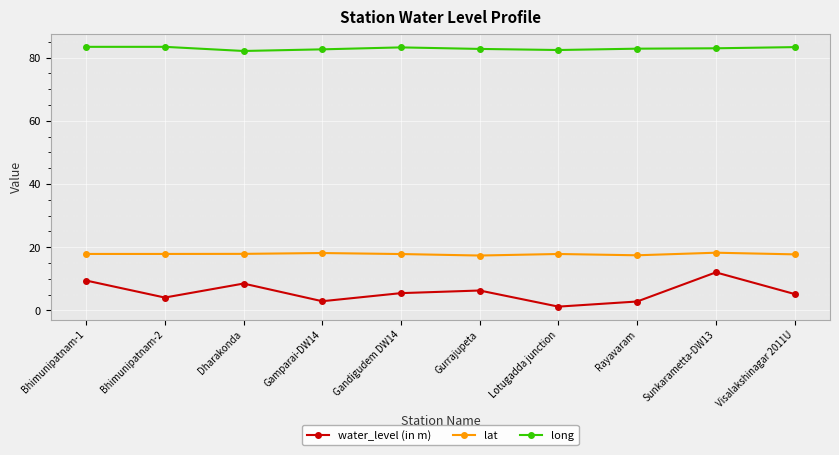

What are all the series names shown in the legend?

water_level (in m), lat, long